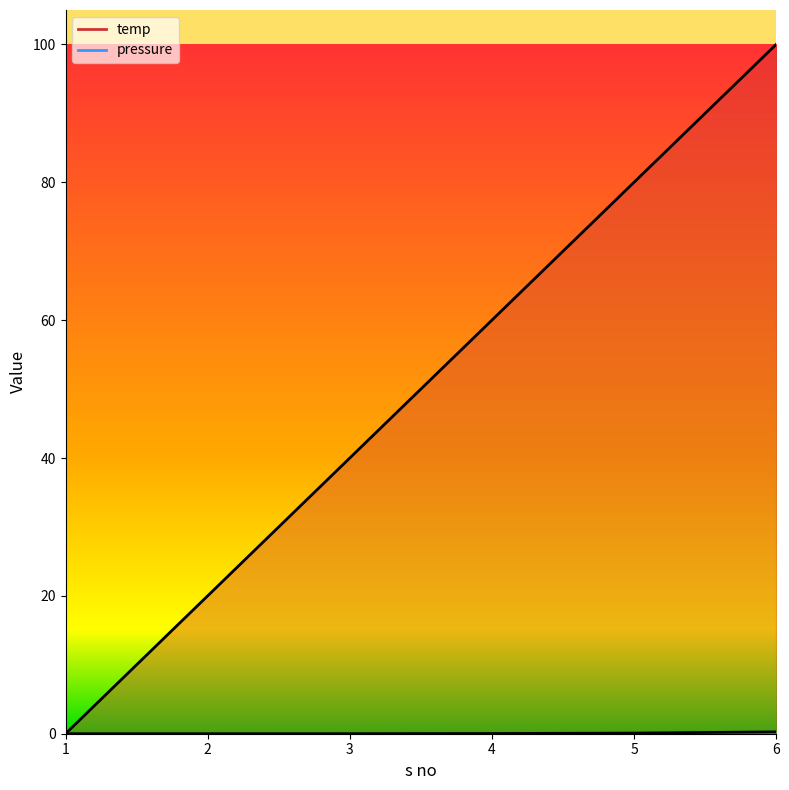

Which series changed the most between 1 and 5?

temp